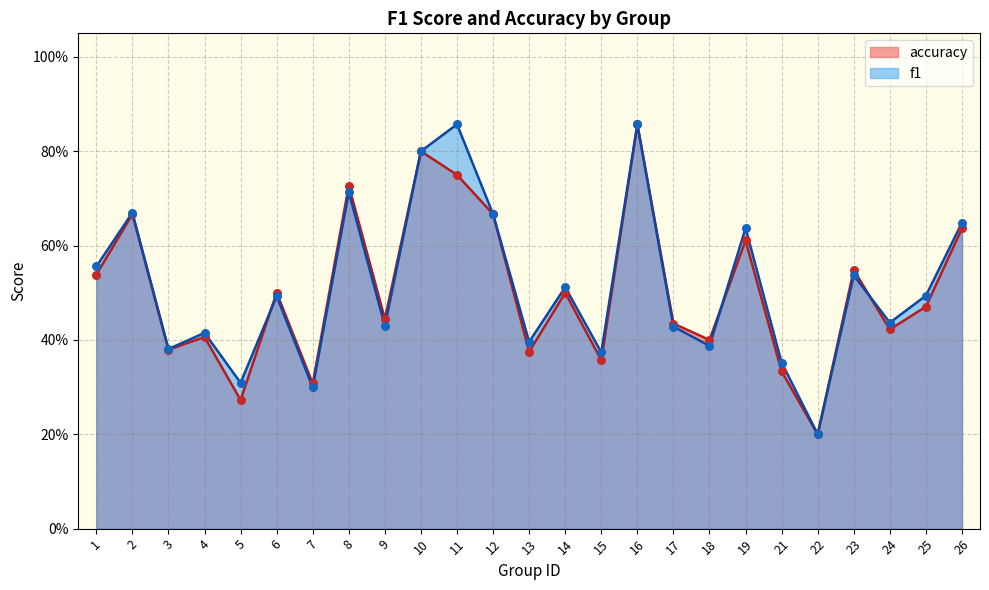

What are all the series names shown in the legend?

accuracy, f1